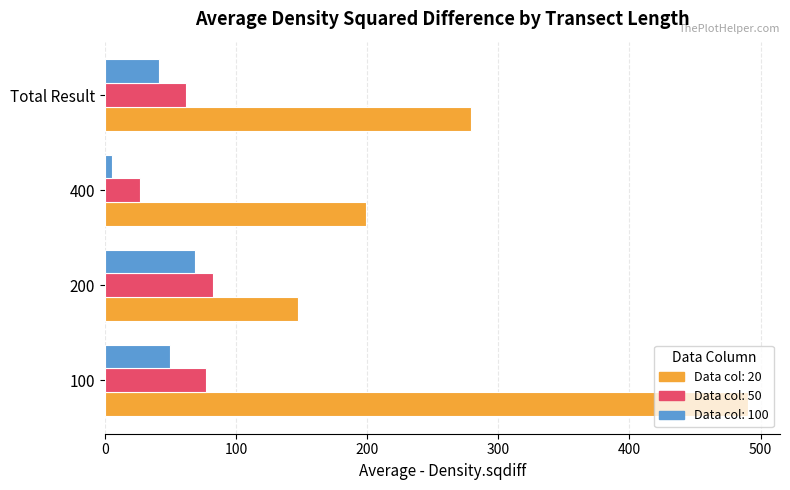

At which category is the sum across all series the highest?

100